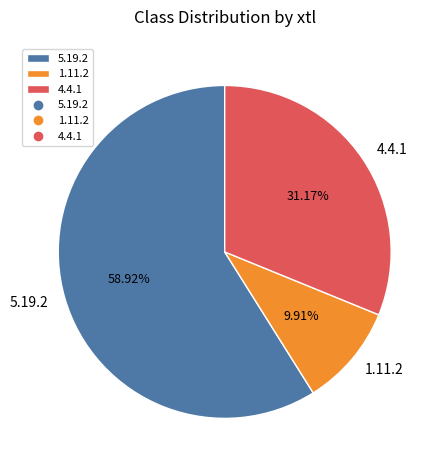

True or false: 1.11.2 accounts for 10% of the total.

True